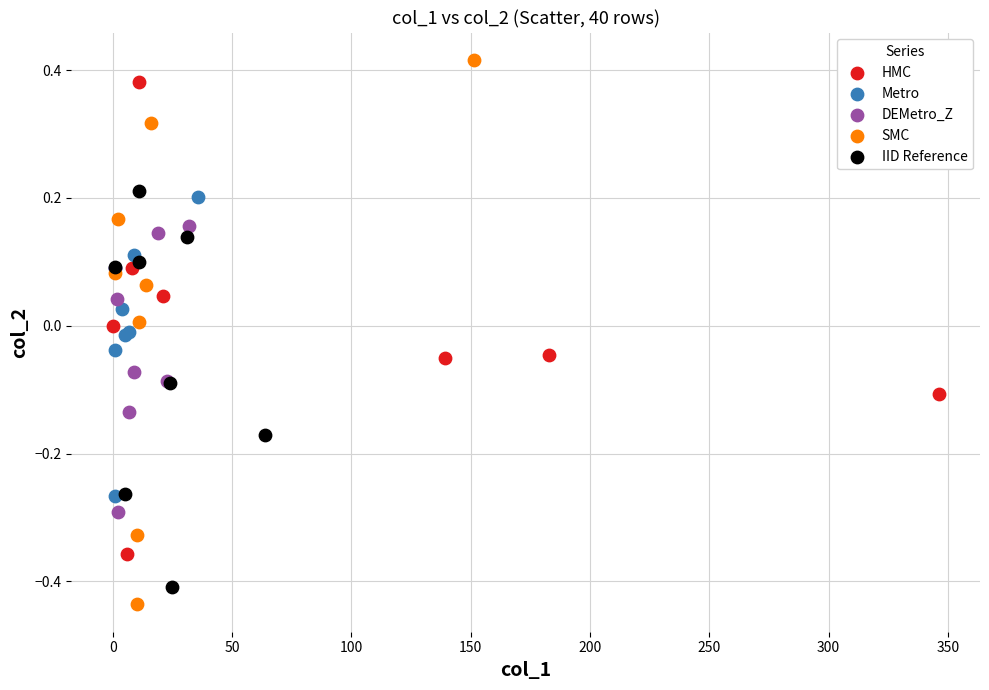

Which series reaches the minimum Y coordinate?

SMC